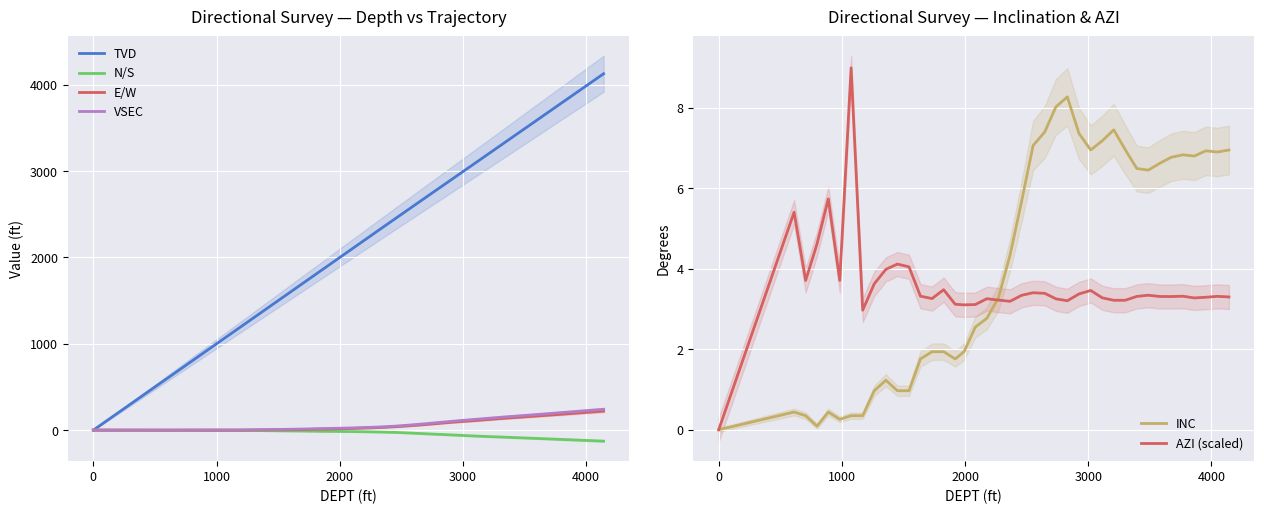

List the series in order of their peak value, highest first.

TVD, VSEC, E/W, AZI (scaled), INC, N/S